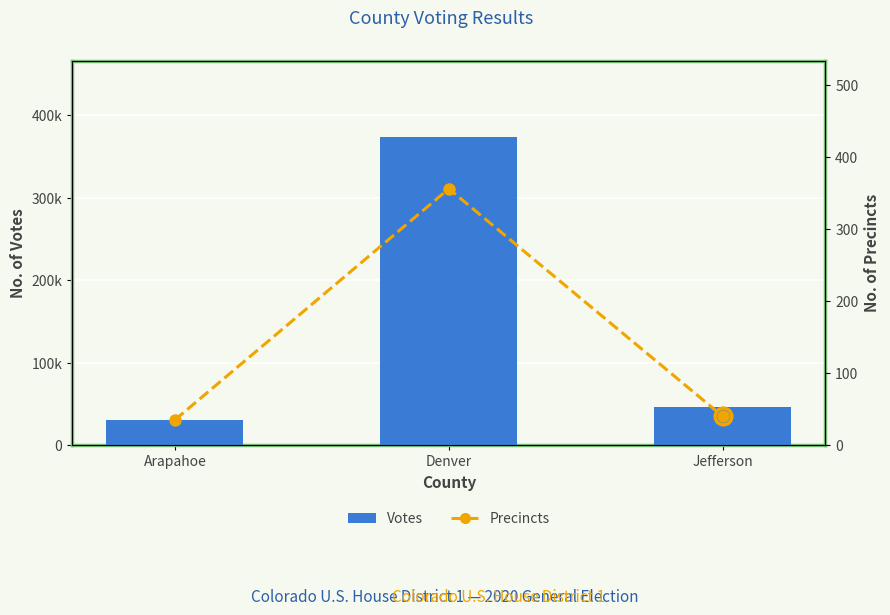

What is the label of the 2nd bar from the right?

Denver